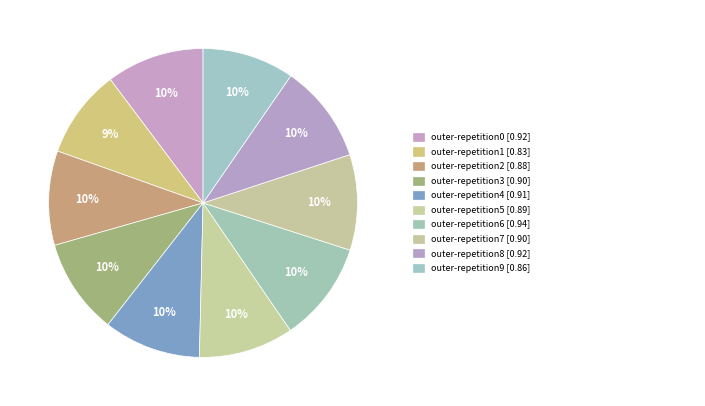

How many slices are in this pie chart?

10